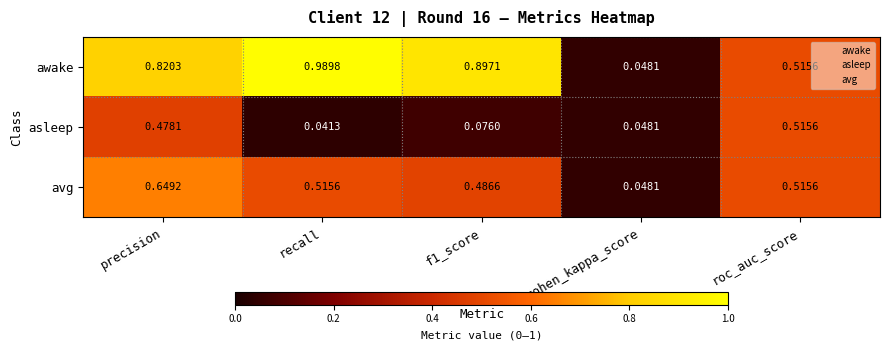

How many data points does each series have?

5